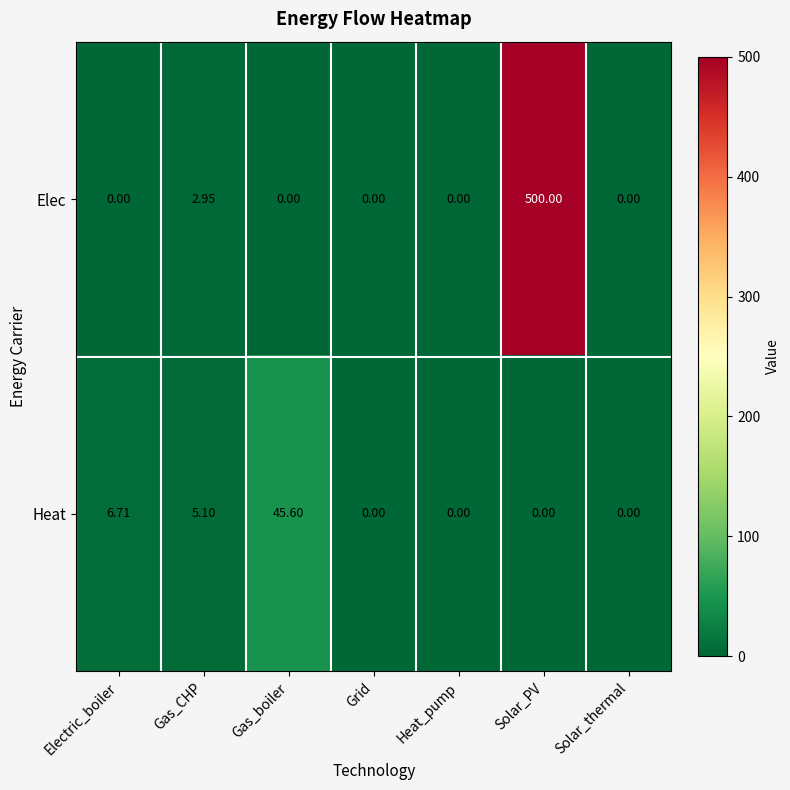

List the series in order of their overall mean, highest first.

Elec, Heat